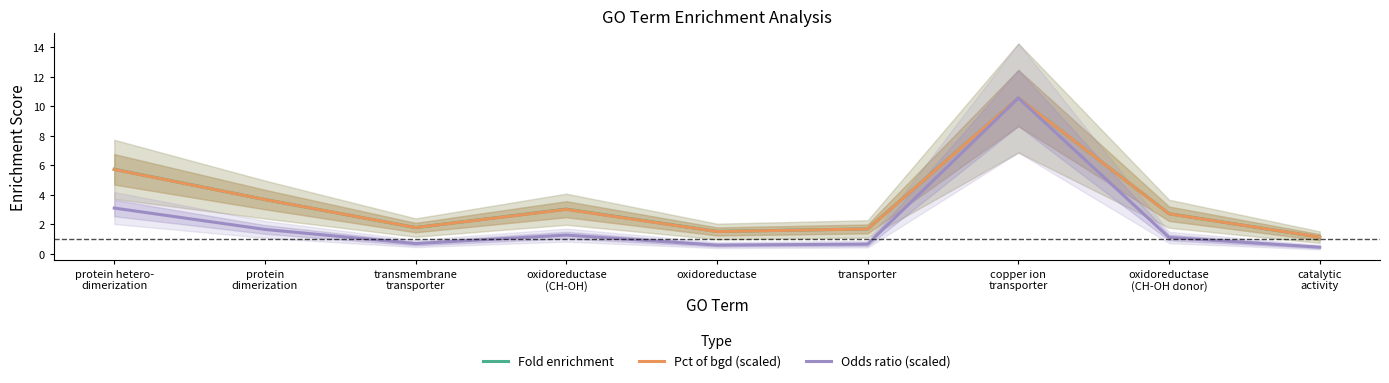

True or false: Pct of bgd (scaled) and Fold enrichment cross at least once.

True